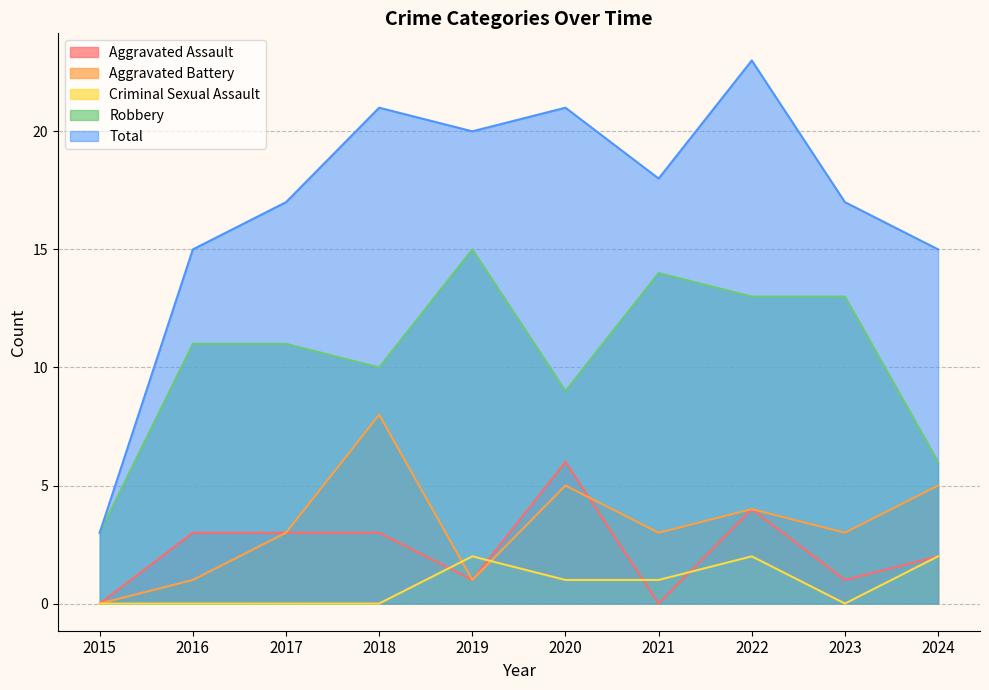

What is the difference between the maximum and minimum values in the Aggravated Assault series?

6